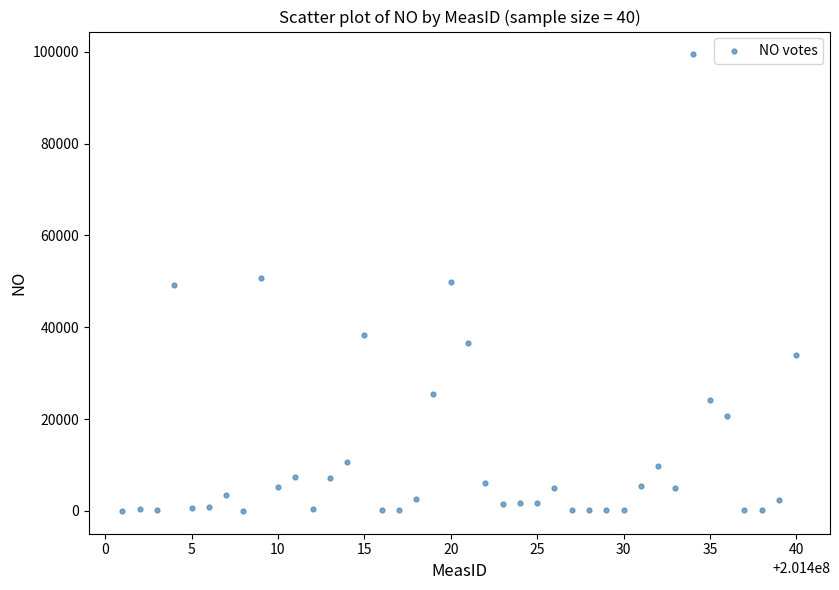

What is the range of Y values (max minus min)?

99408